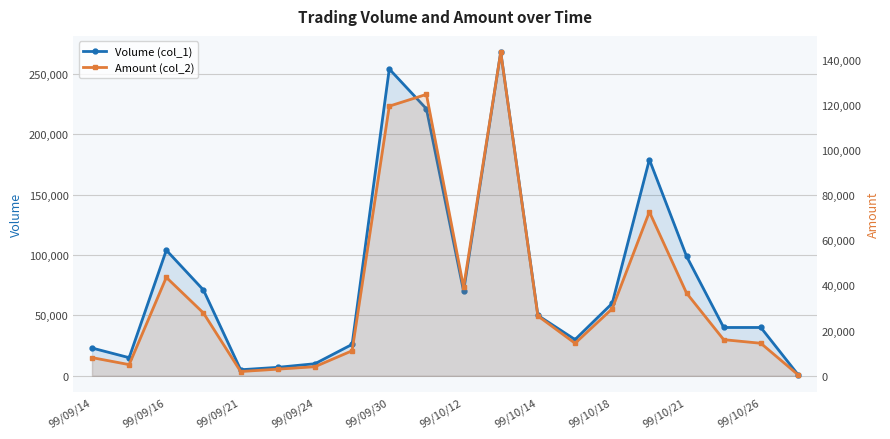

Which series changed the most between 15 and 16?

Volume (col_1)